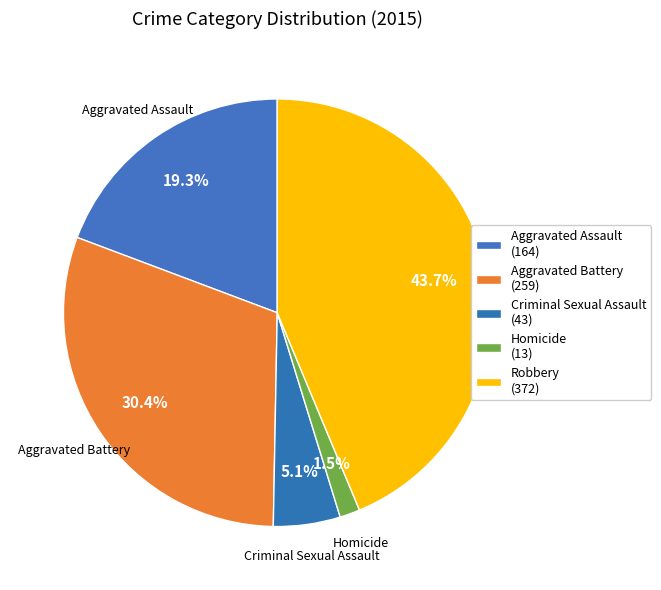

Rank the categories by value from lowest to highest.

Homicide, Criminal Sexual Assault, Aggravated Assault, Aggravated Battery, Robbery